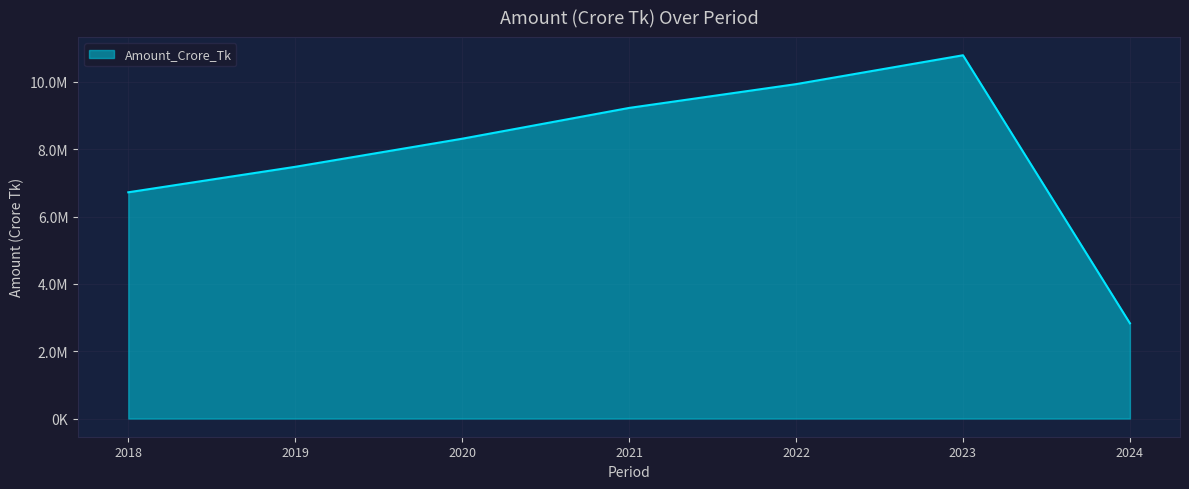

Is this an area chart (filled region under the line)?

Yes